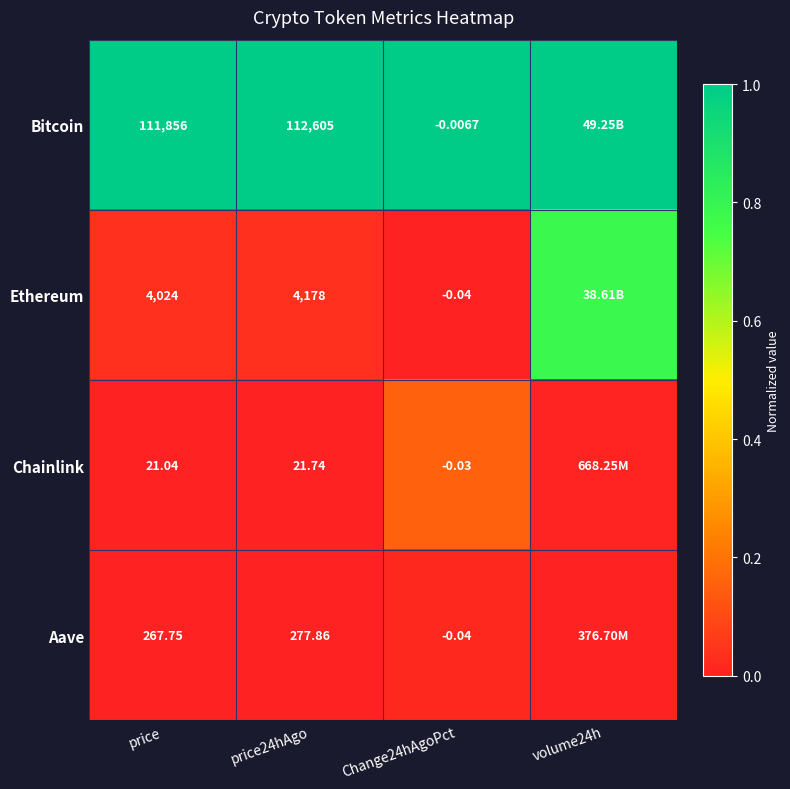

Is the value of Ethereum at Change24hAgoPct greater than the value of Chainlink at Change24hAgoPct?

No